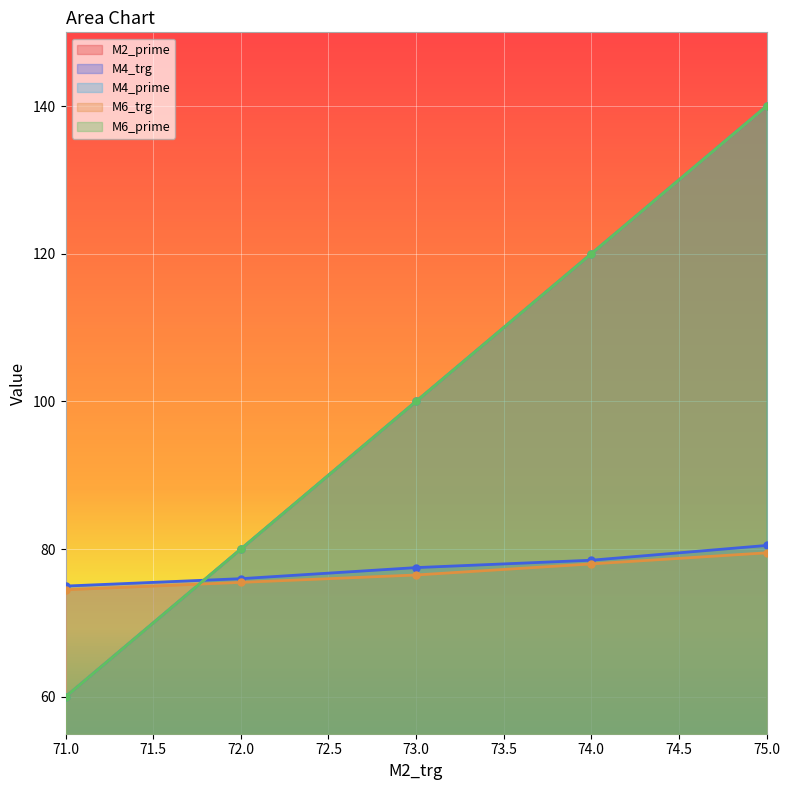

Rank the series at 73 from lowest to highest value.

M6_trg, M4_trg, M2_prime, M4_prime, M6_prime